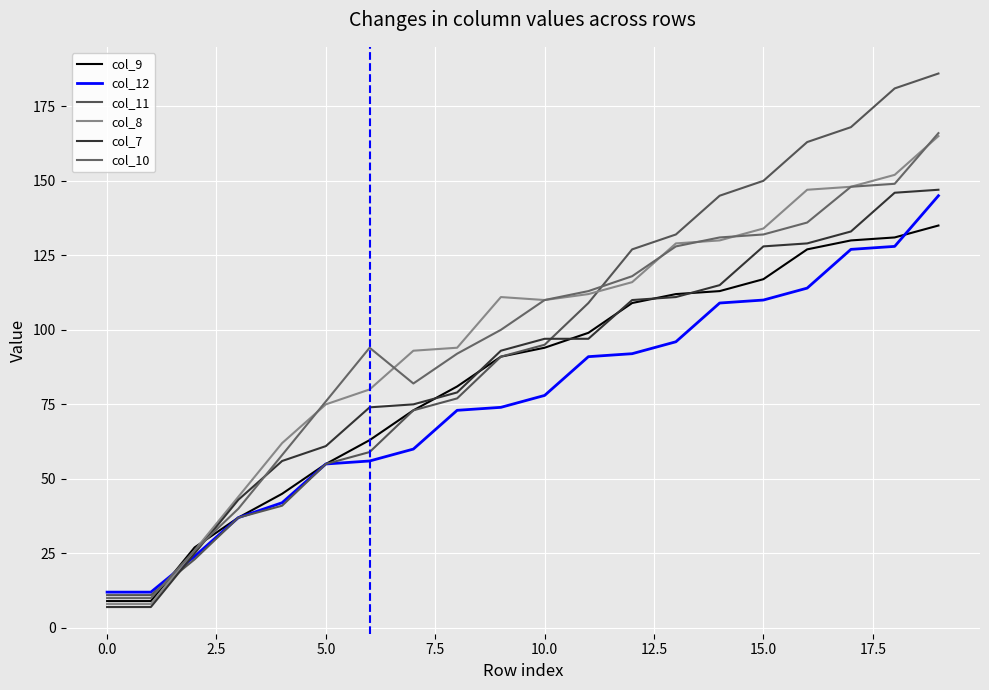

Is this an area chart (filled region under the line)?

No